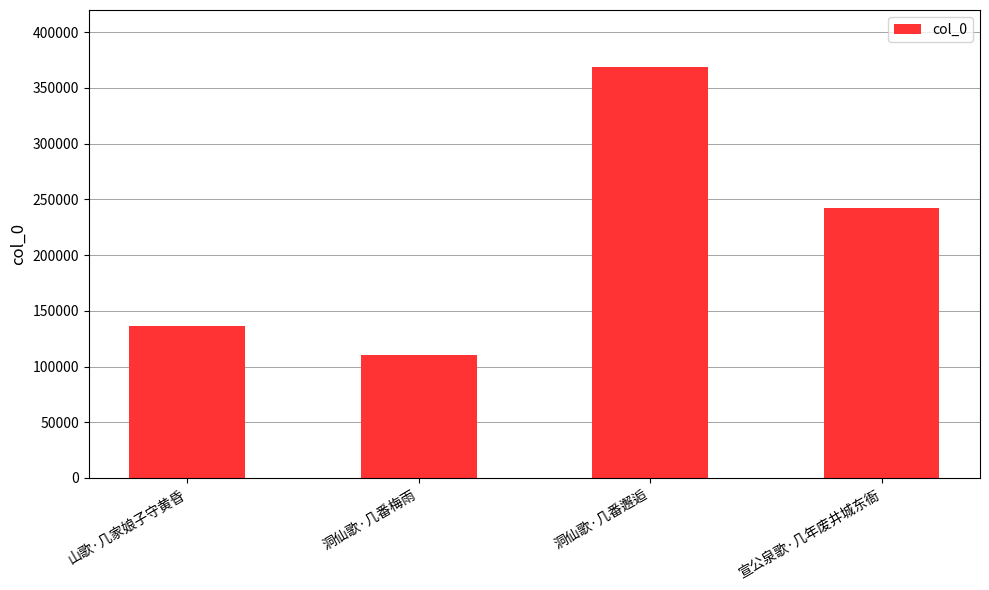

Reading left to right, what are all the values shown in this chart?

山歌·几家娘子守黄昏=136542	洞仙歌·几番梅雨=110792	洞仙歌·几番邂逅=369061	宣公泉歌·几年废井城东衙=242582